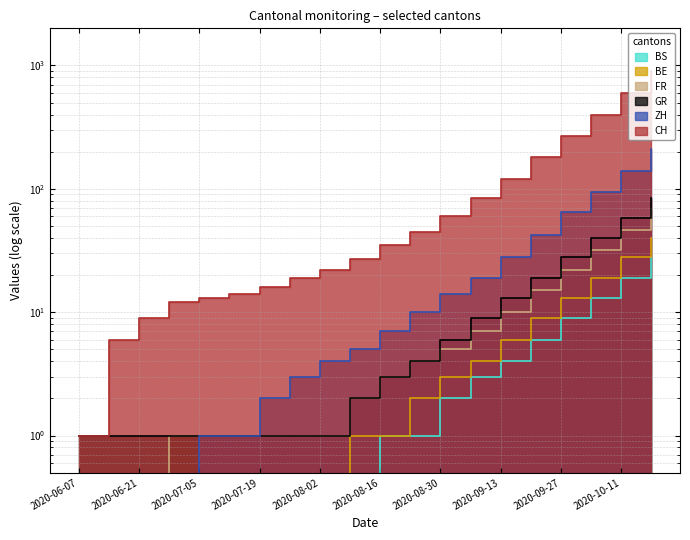

How many values in the ZH series are below 7?

10